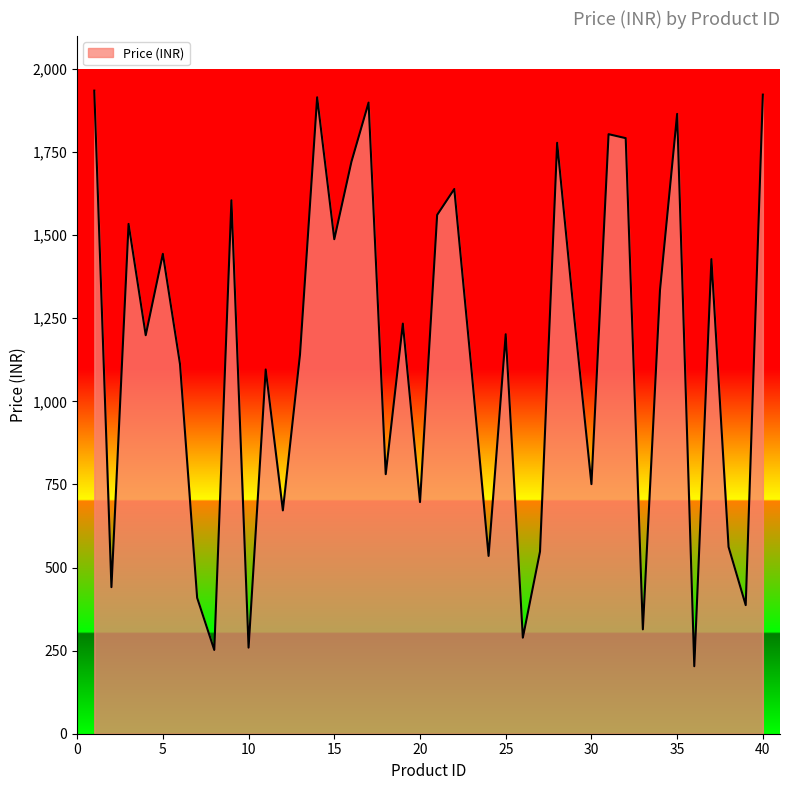

What is the difference between the maximum and minimum values?

1732